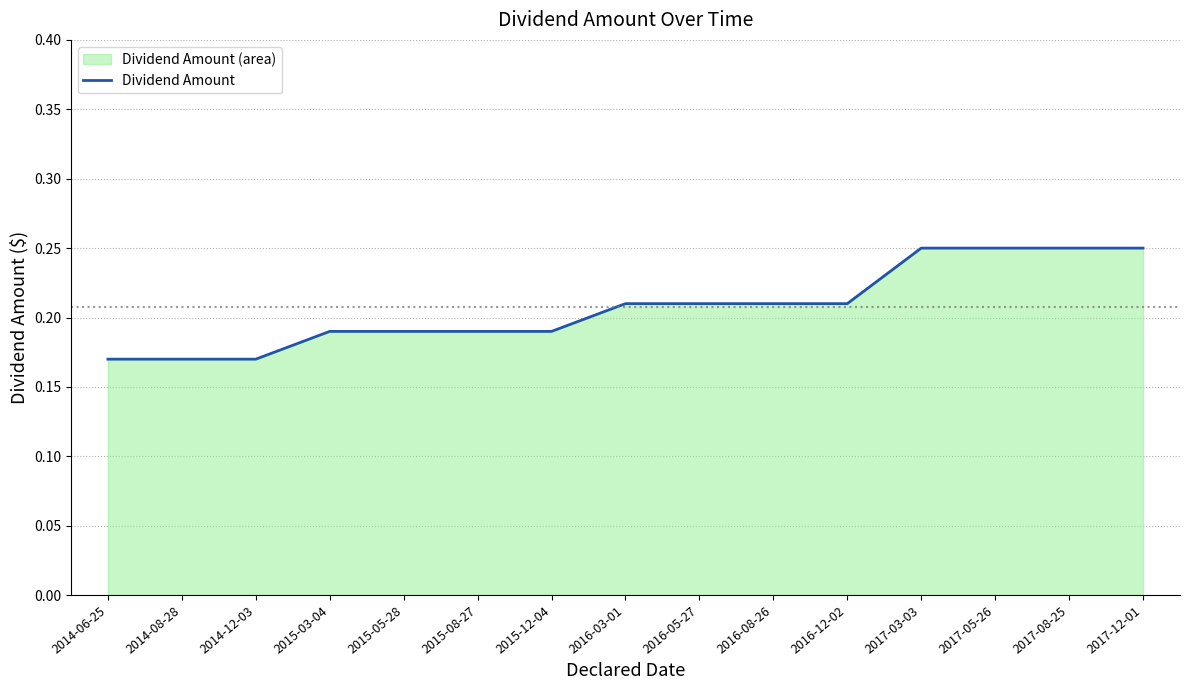

Reading right to left, what are all the values shown in this chart?

2017-12-01=0.2	2017-08-25=0.2	2017-05-26=0.2	2017-03-03=0.2	2016-12-02=0.2	2016-08-26=0.2	2016-05-27=0.2	2016-03-01=0.2	2015-12-04=0.2	2015-08-27=0.2	2015-05-28=0.2	2015-03-04=0.2	2014-12-03=0.2	2014-08-28=0.2	2014-06-25=0.2